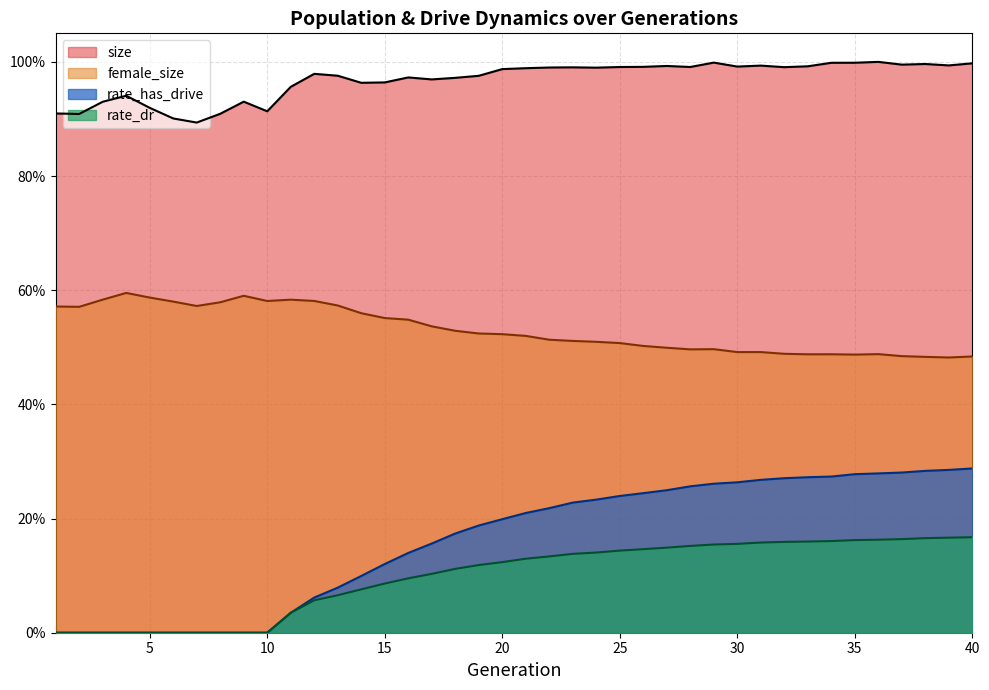

What is the difference between the highest and lowest values at 6?

0.9